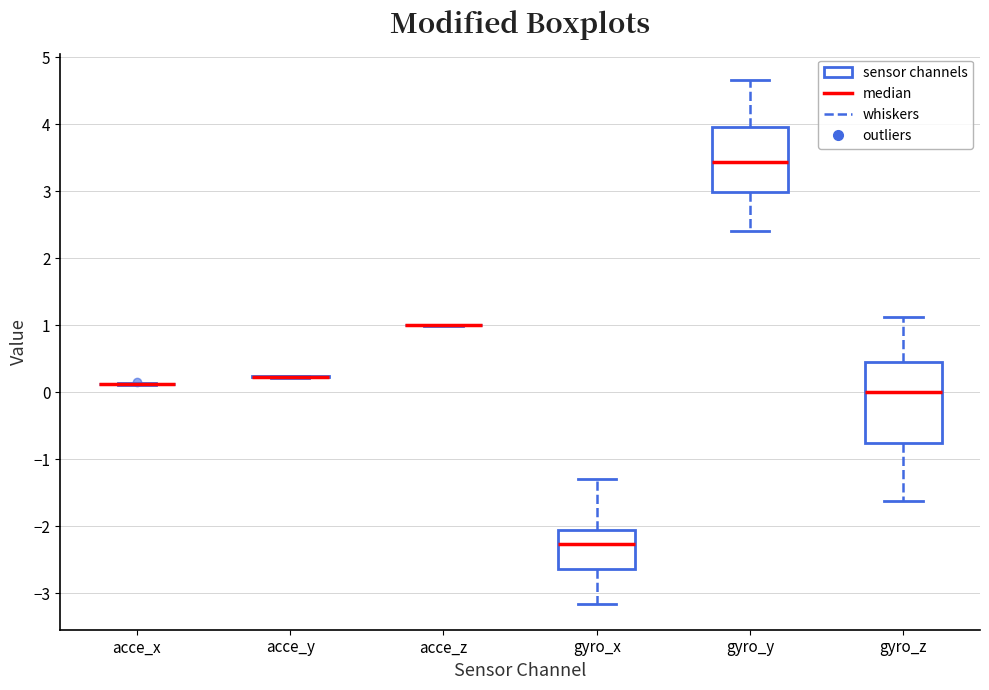

Where does the upper whisker of the box for gyro_x end on the y-axis? The values are not printed on the chart, so give them approximately, as read against the axis.

-1.3